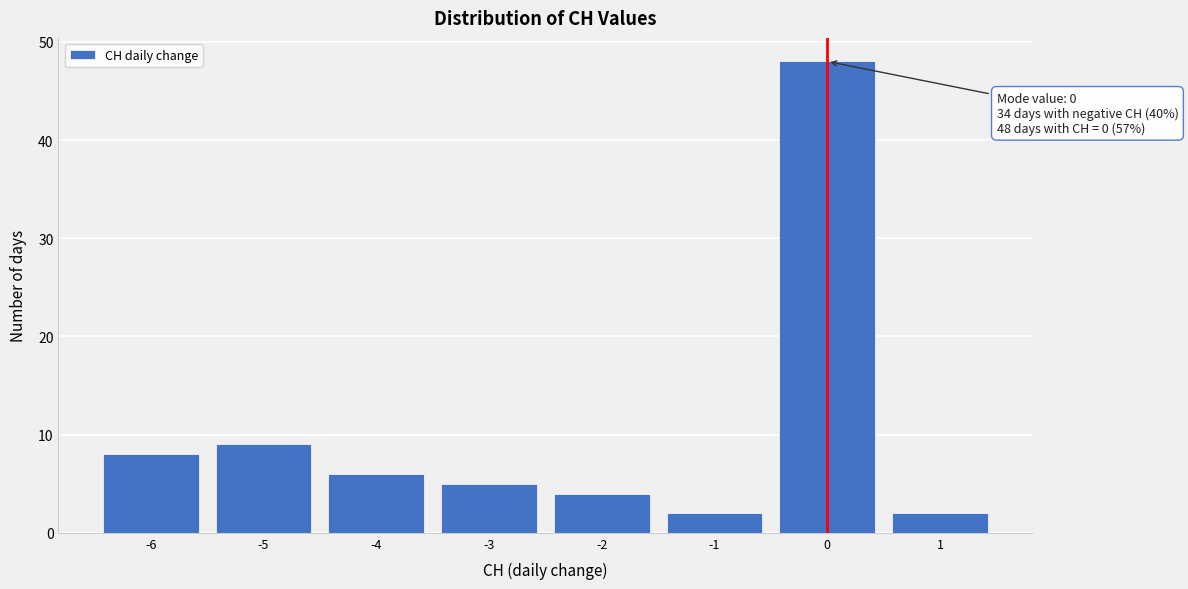

Which range on the x-axis has the tallest bar?

-0.5 to 0.5